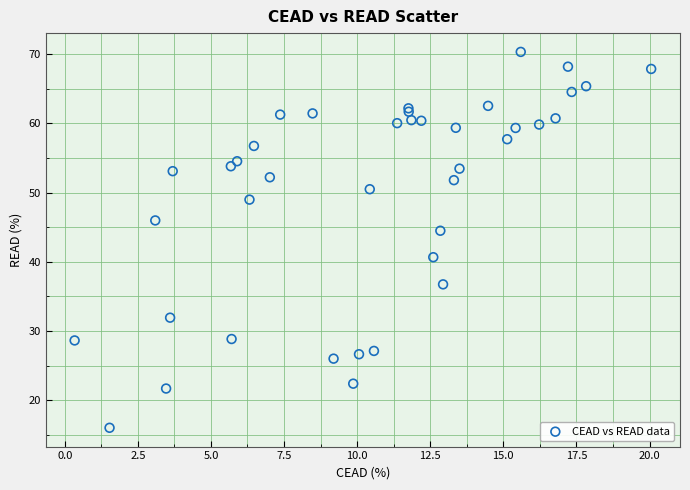

What Y value in the scatter plot is closest to 43?

44.5